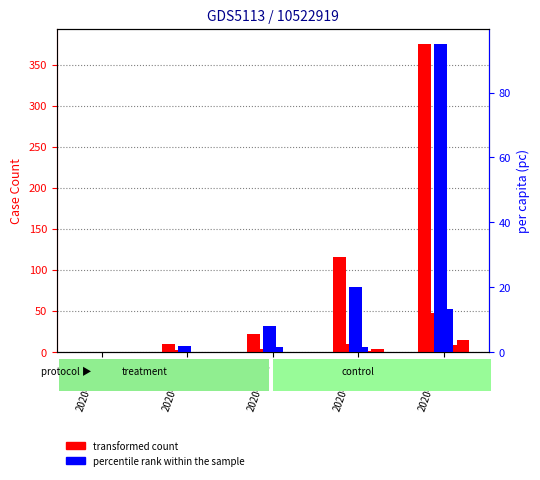

Does the chart contain any negative values?

No